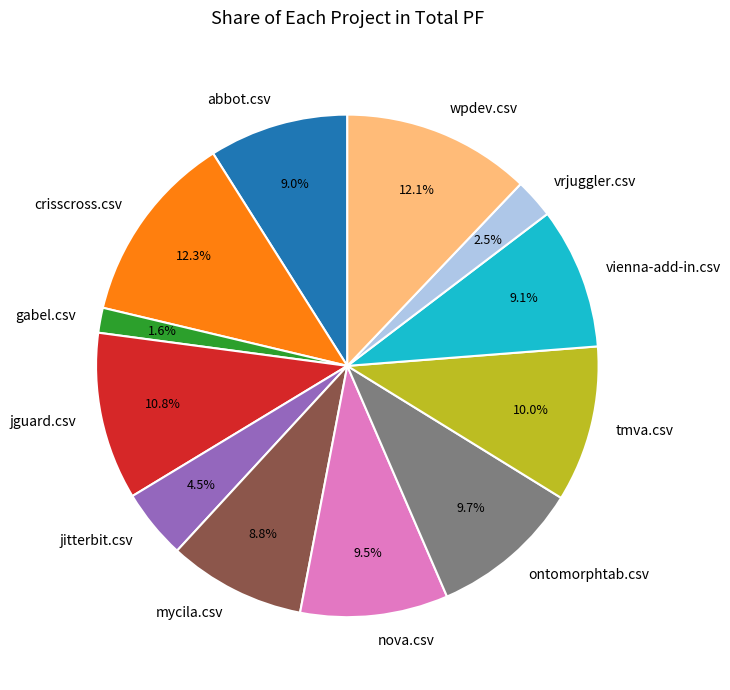

How many segments does this pie chart have?

12